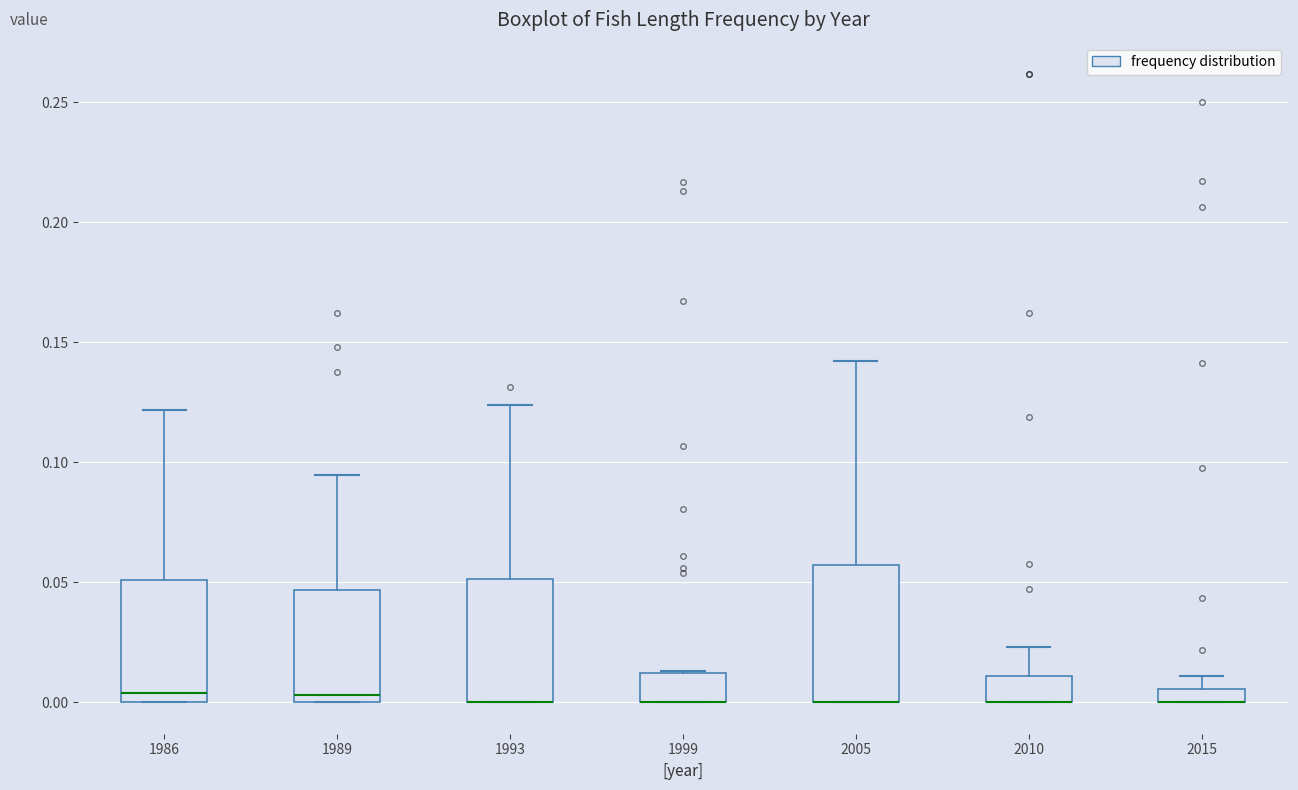

Where does the upper whisker of the box at x = 2005 end on the y-axis? The values are not printed on the chart, so give them approximately, as read against the axis.

0.140